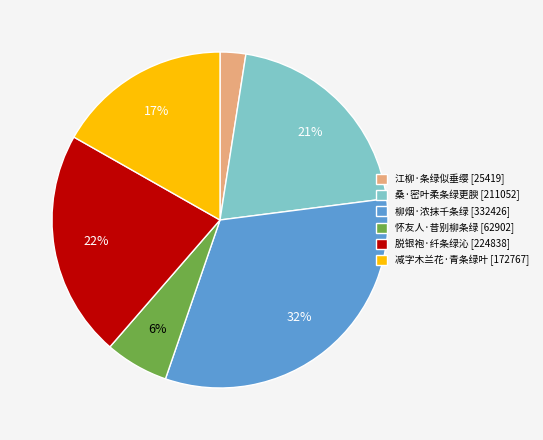

How many slices are in this pie chart?

6